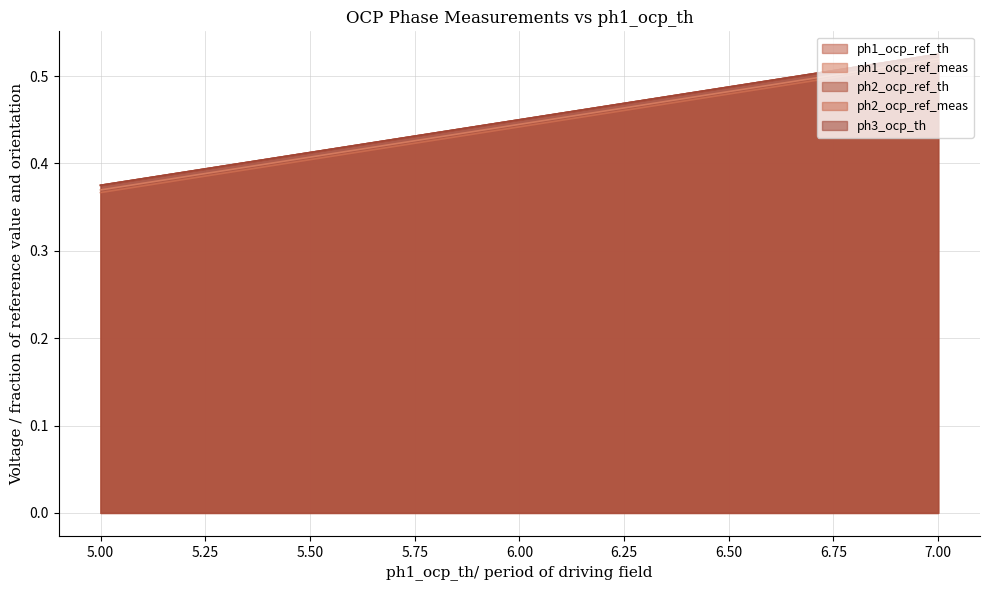

Reading left to right, what are all the values shown in this chart?

ph1_ocp_ref_th: 5.0=0.4	5.5=0.4	6.0=0.5	6.5=0.5	7.0=0.5
ph1_ocp_ref_meas: 5.0=0.4	5.5=0.4	6.0=0.4	6.5=0.5	7.0=0.5
ph2_ocp_ref_th: 5.0=0.4	5.5=0.4	6.0=0.5	6.5=0.5	7.0=0.5
ph2_ocp_ref_meas: 5.0=0.4	5.5=0.4	6.0=0.4	6.5=0.5	7.0=0.5
ph3_ocp_th: 5.0=0.4	5.5=0.4	6.0=0.5	6.5=0.5	7.0=0.5